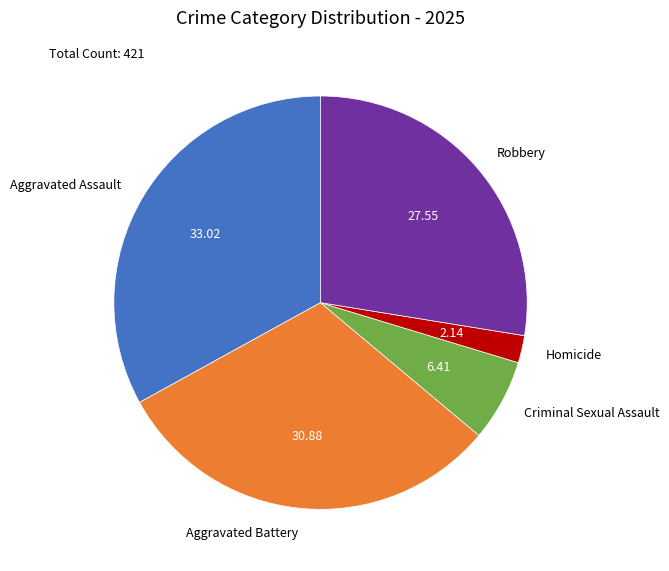

What is the ratio of the value at Aggravated Assault to the value at Homicide?

15.4